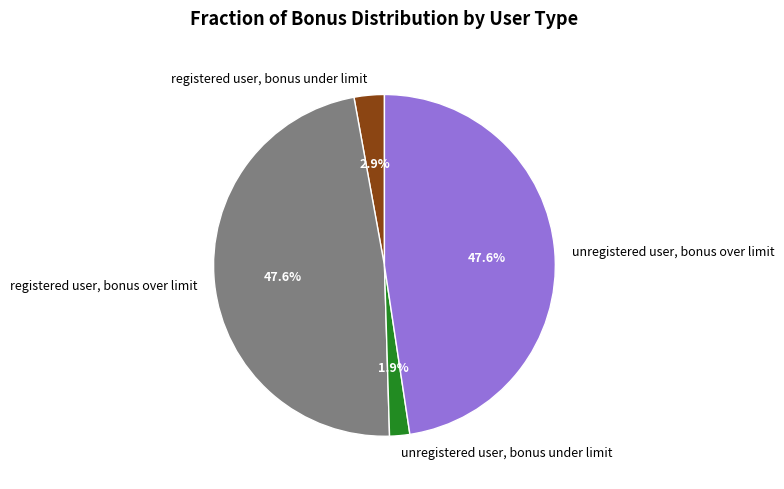

How many slices are in this pie chart?

4